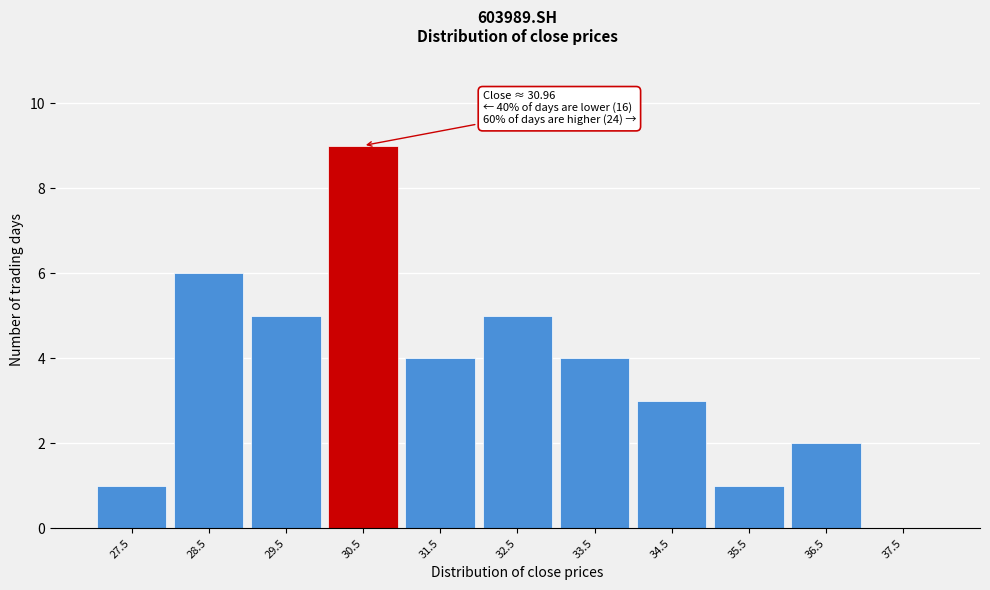

Reading right to left, transcribe all the data shown in this chart.

37.5=0	36.5=2	35.5=1	34.5=3	33.5=4	32.5=5	31.5=4	30.5=9	29.5=5	28.5=6	27.5=1